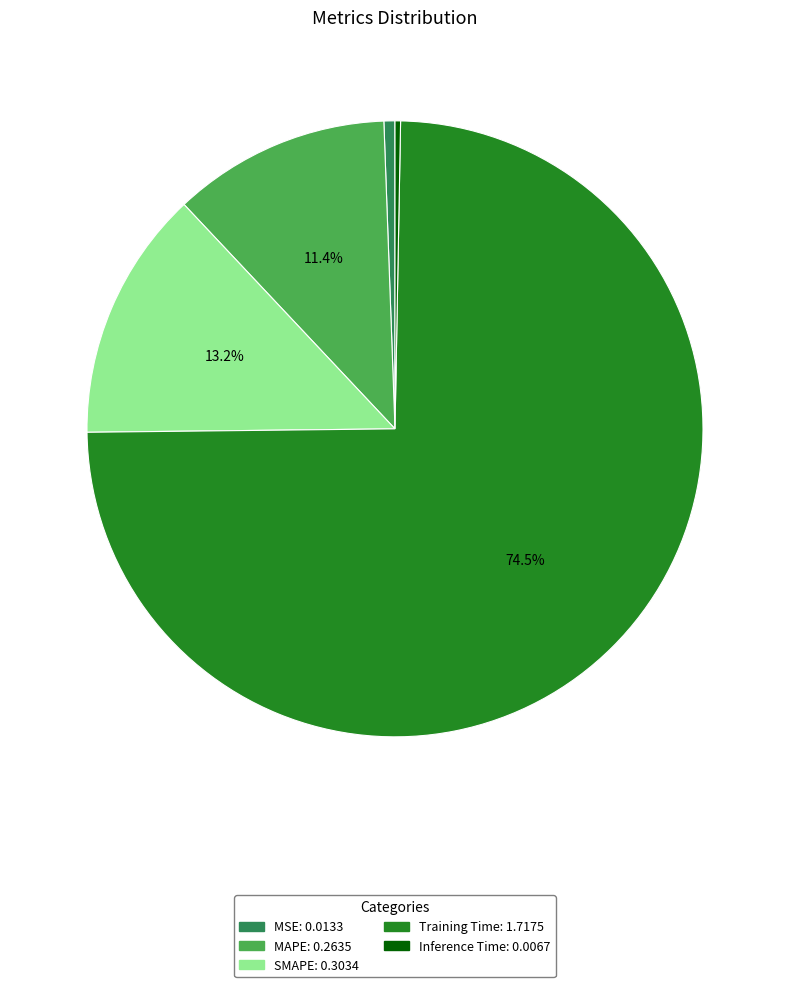

How many segments does this pie chart have?

5